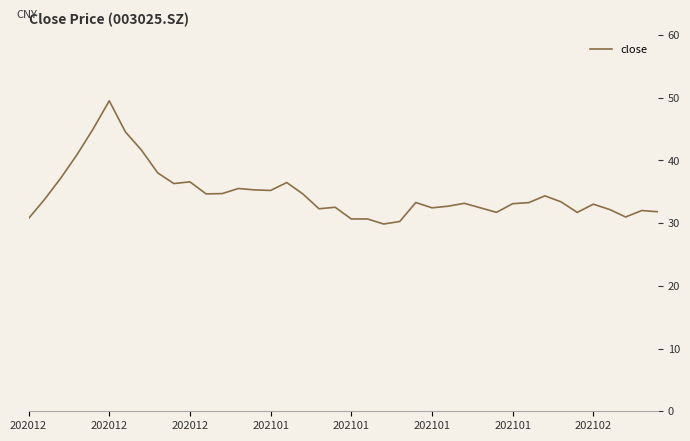

What is the maximum value shown in the chart?

49.5